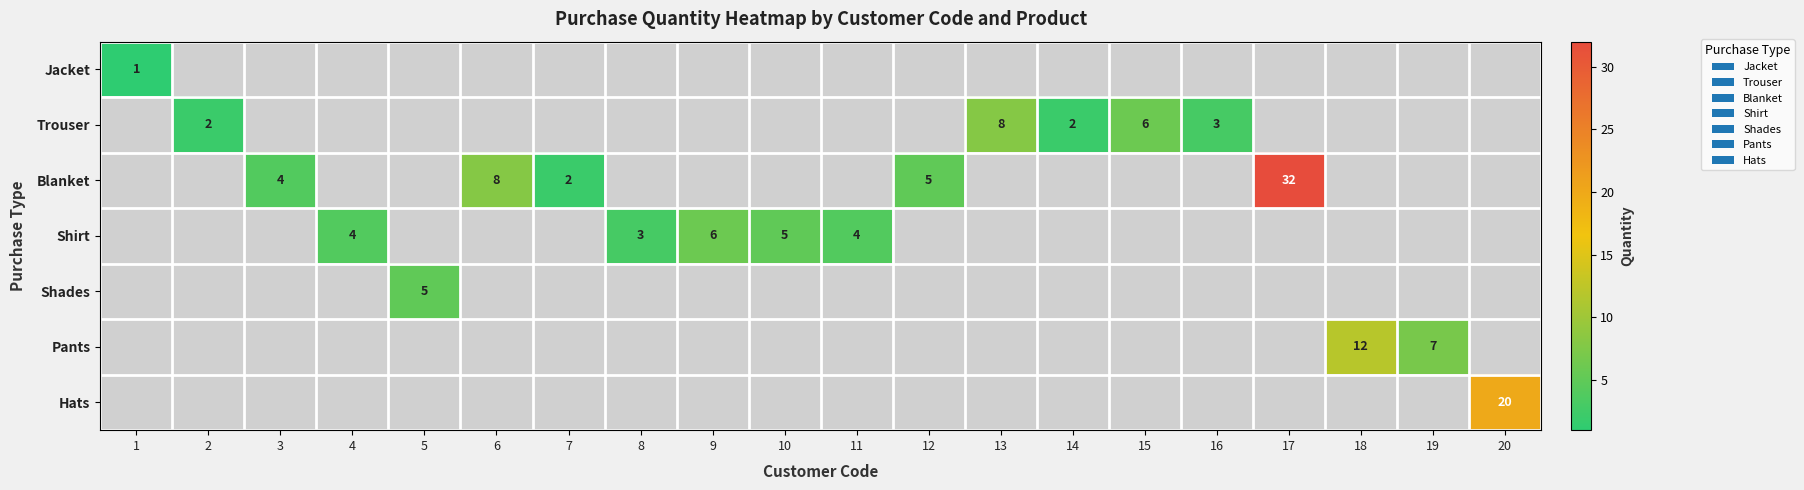

The value of Blanket at 12 is 5.0. True or false?

True